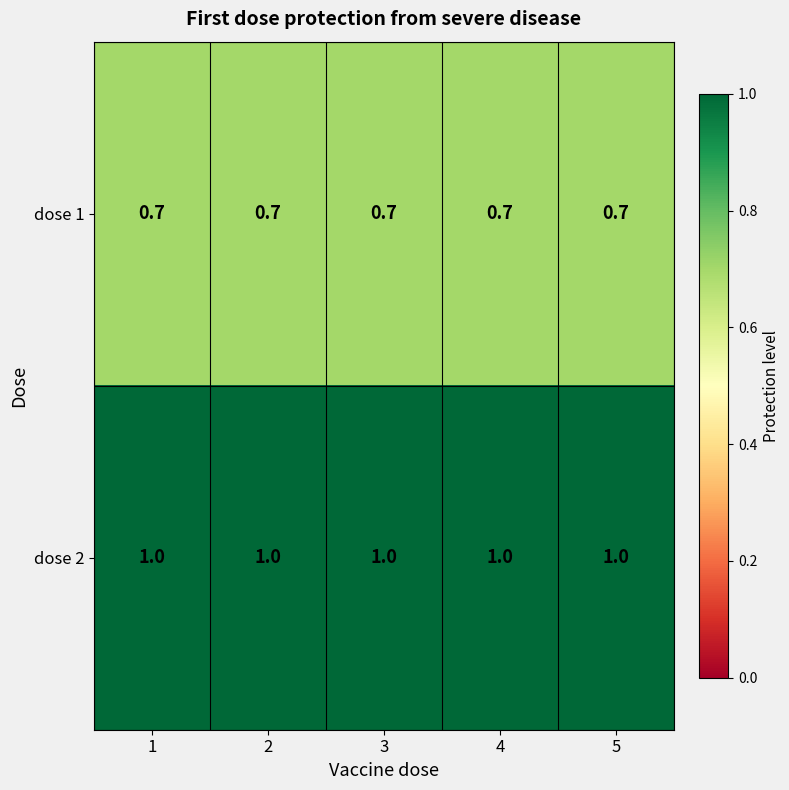

What is the spread (max minus min) of values at 4?

0.3